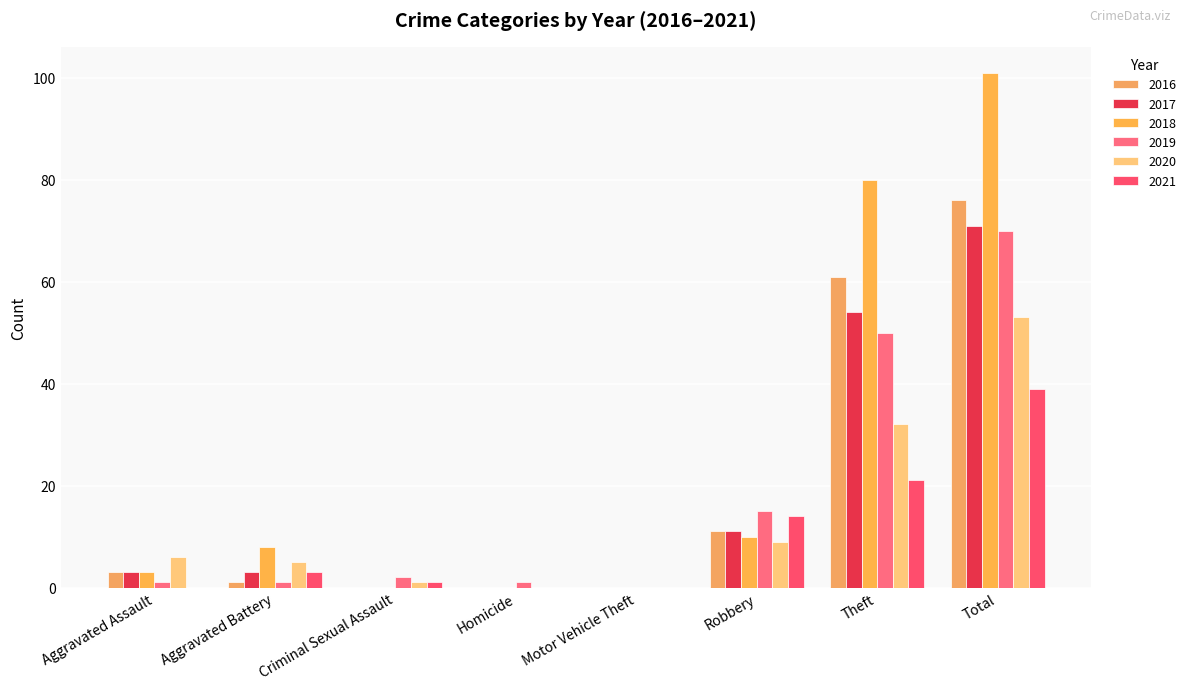

What is the difference between the maximum and minimum values in the 2018 series?

101